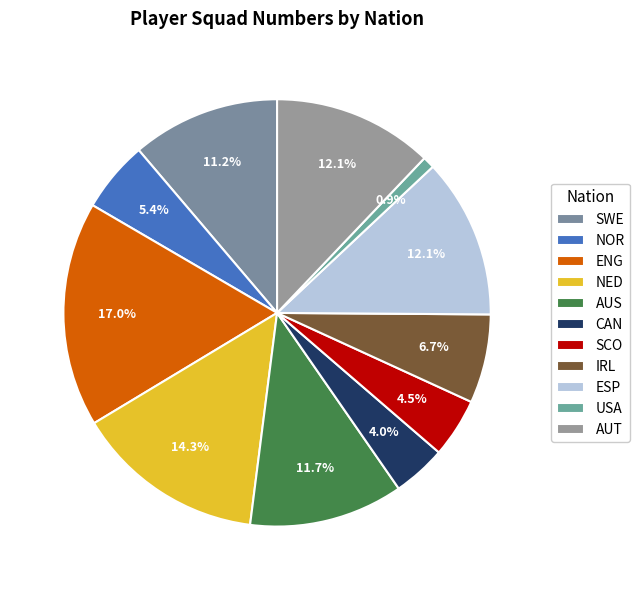

How many slices are in this pie chart?

11